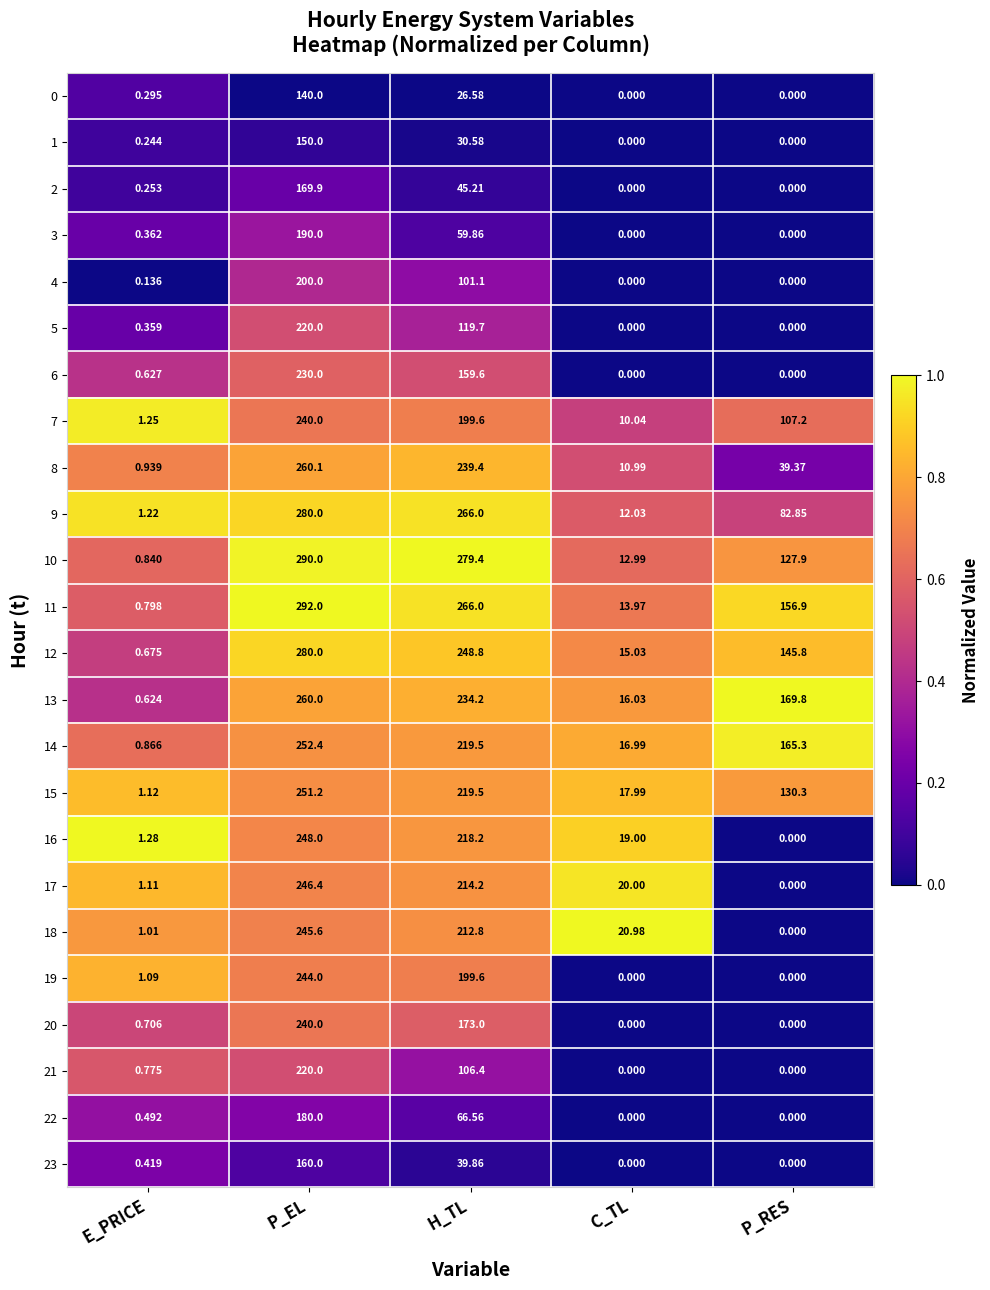

At which category is the sum across all series the highest?

P_EL